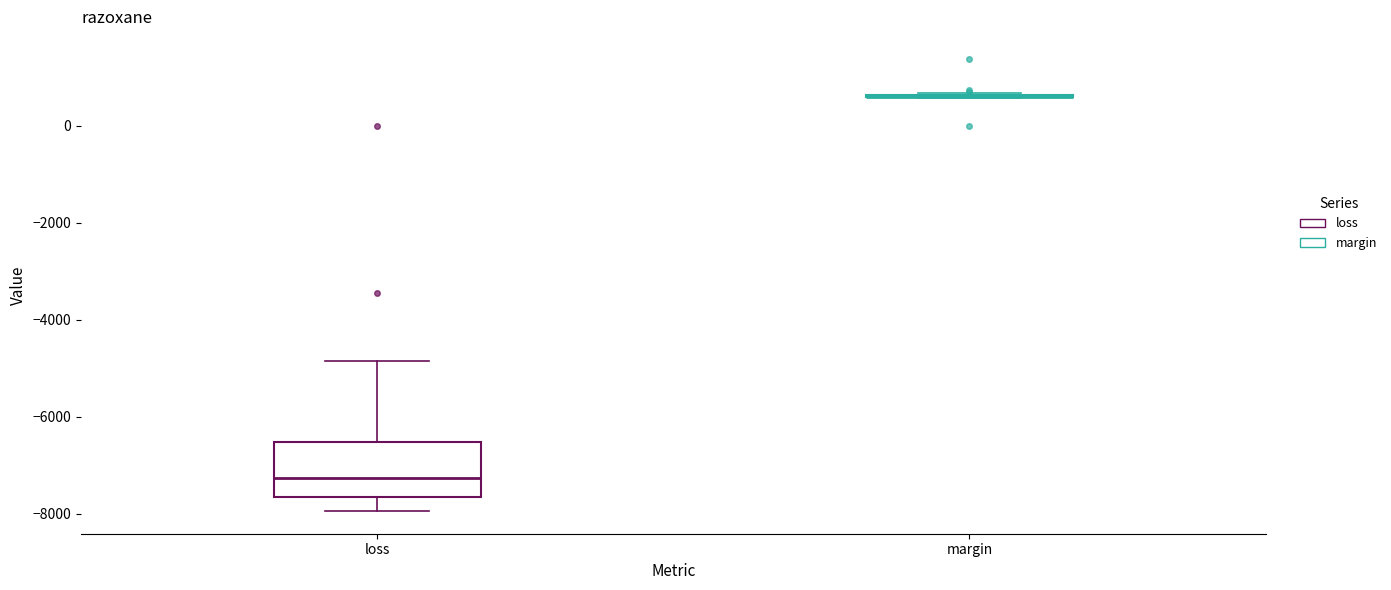

Reading left to right, read every box against the y-axis: the position of its median line, the range the box covers, and the ends of its whiskers. The values are not printed on the chart, so give them approximately, as read against the axis.

loss: median -7200, box -7600 to -6600, whiskers -8000 to -4800
margin: box collapsed to a line at 600, whiskers 600 to 600